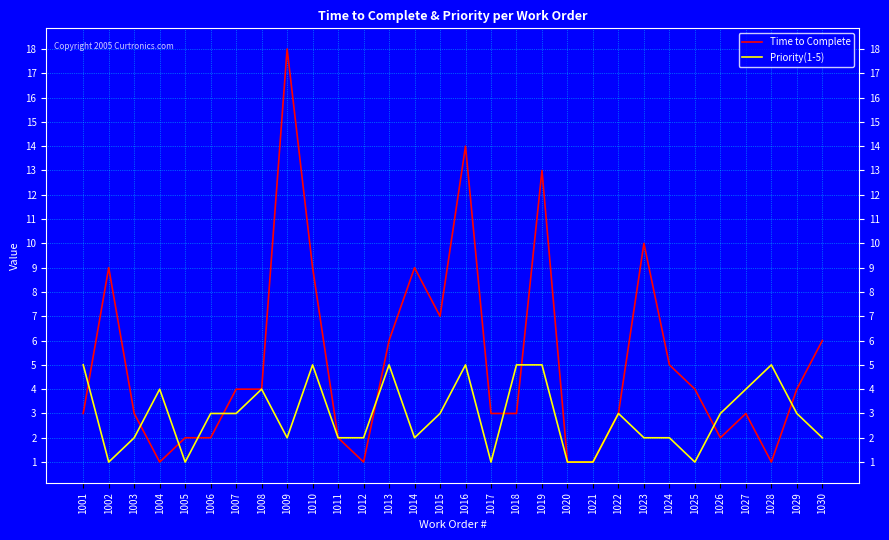

Which series has the largest range (max minus min)?

Time to Complete